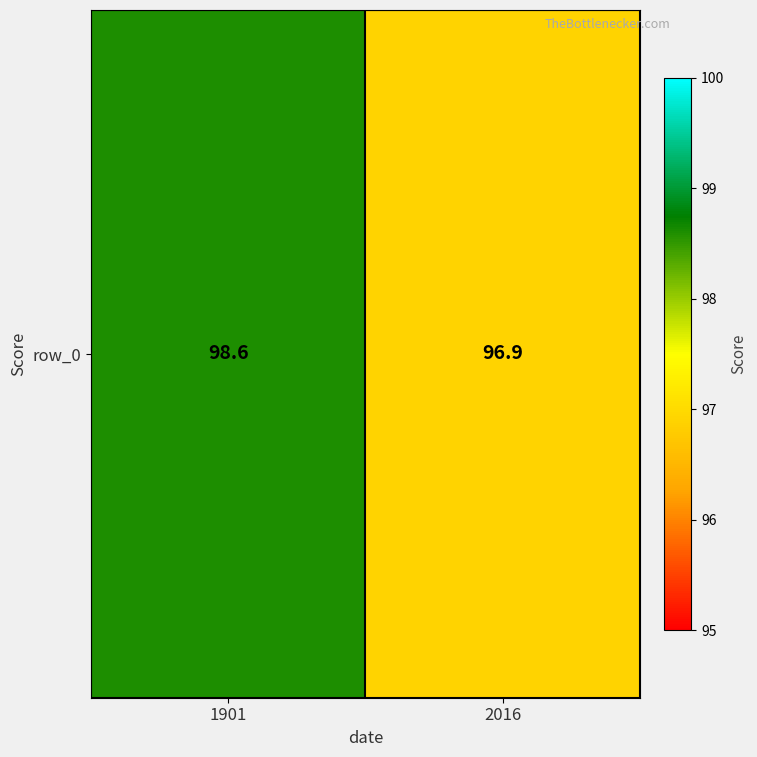

Where is the data nearest to the value 97?

2016